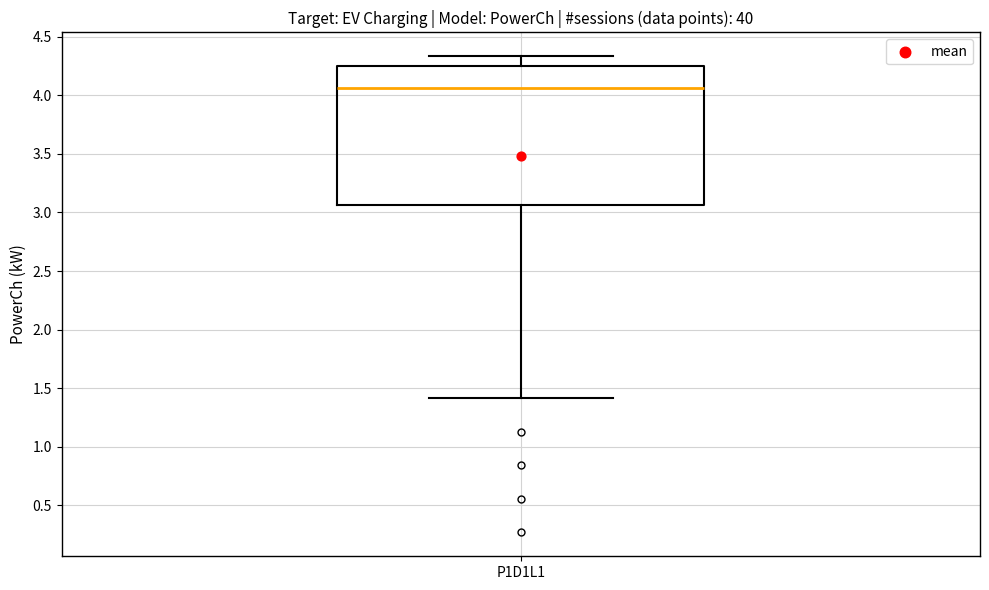

Transcribe this box plot: give where the median line is, the range the box spans, and where the two whiskers end, as read against the y-axis. The values are not printed on the chart, so give them approximately, as read against the axis.

median 4.05, box 3.05 to 4.25, whiskers 1.40 to 4.35